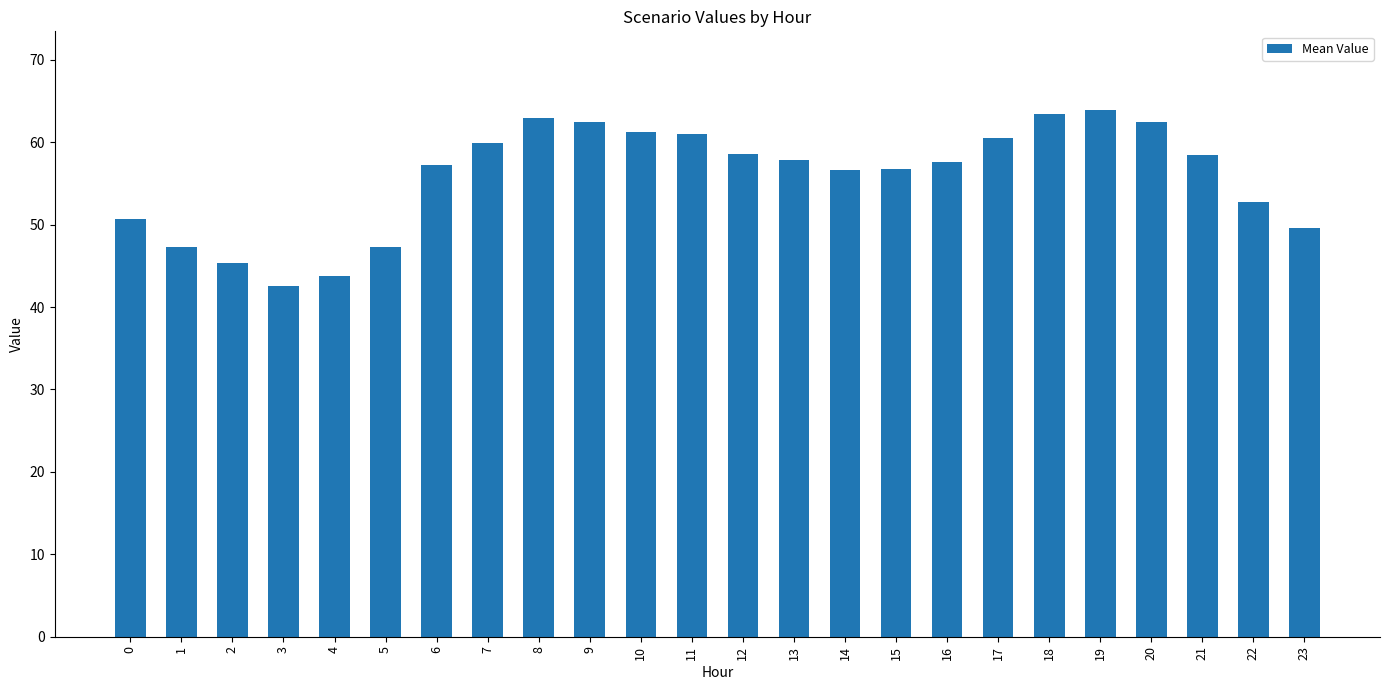

What is the change in value from 1 to 21?

+11.1